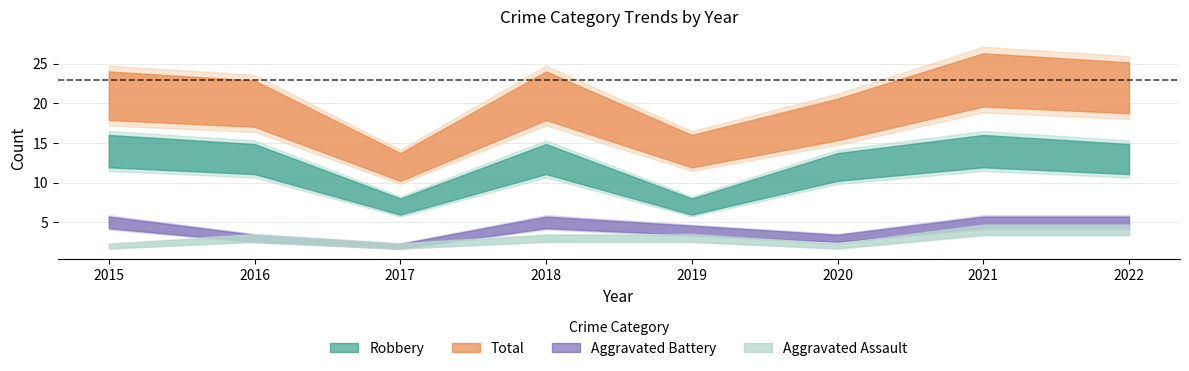

Is it true that Robbery equals 14 at 2021?

True